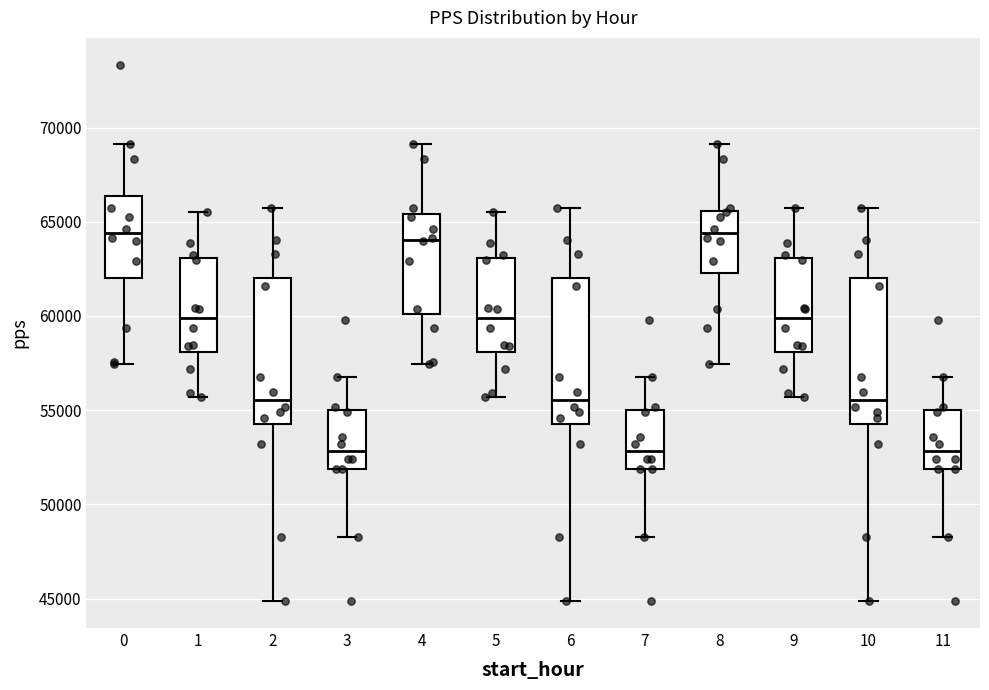

Reading left to right, transcribe this box plot: for each box, give where its median line is, the range the box spans, and where its two whiskers end, as read against the y-axis. The values are not printed on the chart, so give them approximately, as read against the axis.

0: median 64500, box 62000 to 66500, whiskers 57500 to 69000
1: median 60000, box 58000 to 63000, whiskers 55500 to 65500
2: median 55500, box 54000 to 62000, whiskers 45000 to 65500
3: median 53000, box 52000 to 55000, whiskers 48500 to 57000
4: median 64000, box 60000 to 65500, whiskers 57500 to 69000
5: median 60000, box 58000 to 63000, whiskers 55500 to 65500
6: median 55500, box 54000 to 62000, whiskers 45000 to 65500
7: median 53000, box 52000 to 55000, whiskers 48500 to 57000
8: median 64500, box 62500 to 65500, whiskers 57500 to 69000
9: median 60000, box 58000 to 63000, whiskers 55500 to 65500
10: median 55500, box 54000 to 62000, whiskers 45000 to 65500
11: median 53000, box 52000 to 55000, whiskers 48500 to 57000